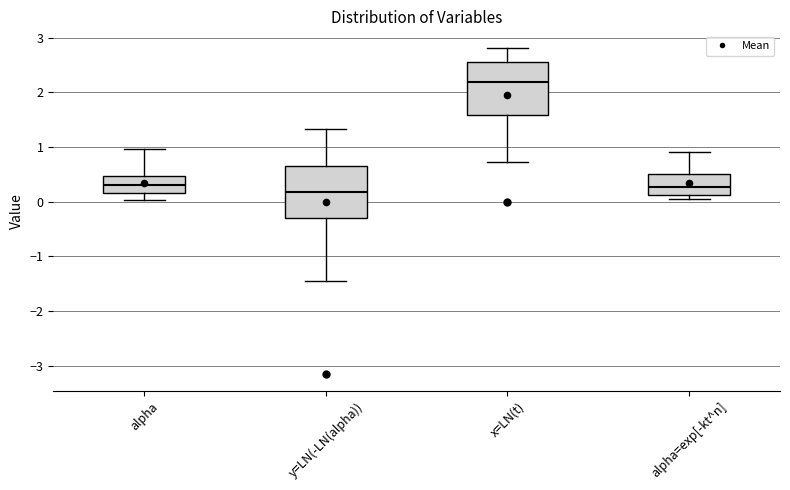

Reading left to right, transcribe this box plot: for each box, give where its median line is, the range the box spans, and where its two whiskers end, as read against the y-axis. The values are not printed on the chart, so give them approximately, as read against the axis.

alpha: median 0.3, box 0.2 to 0.5, whiskers 0.0 to 1.0
y=LN(-LN(alpha)): median 0.2, box -0.3 to 0.6, whiskers -1.5 to 1.3
x=LN(t): median 2.2, box 1.6 to 2.5, whiskers 0.7 to 2.8
alpha=exp[-kt^n]: median 0.3, box 0.1 to 0.5, whiskers 0.1 (just below the box's lower edge) to 0.9